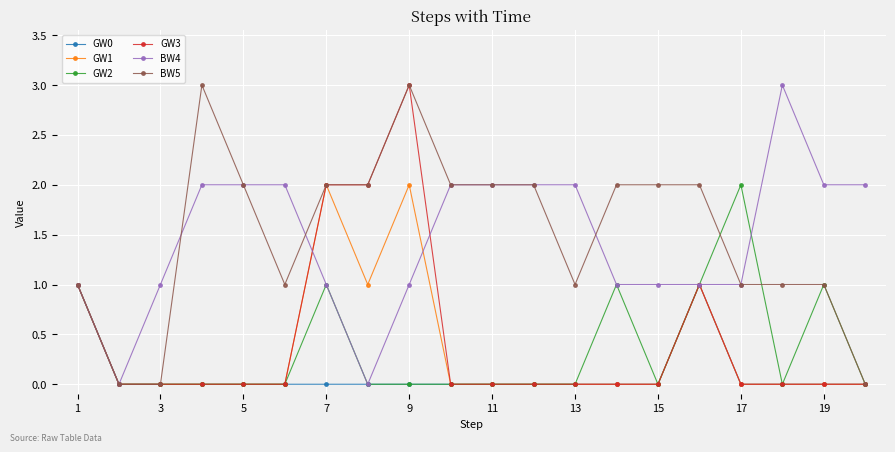

True or false: GW0 has more than 0 points higher than both neighbors.

True